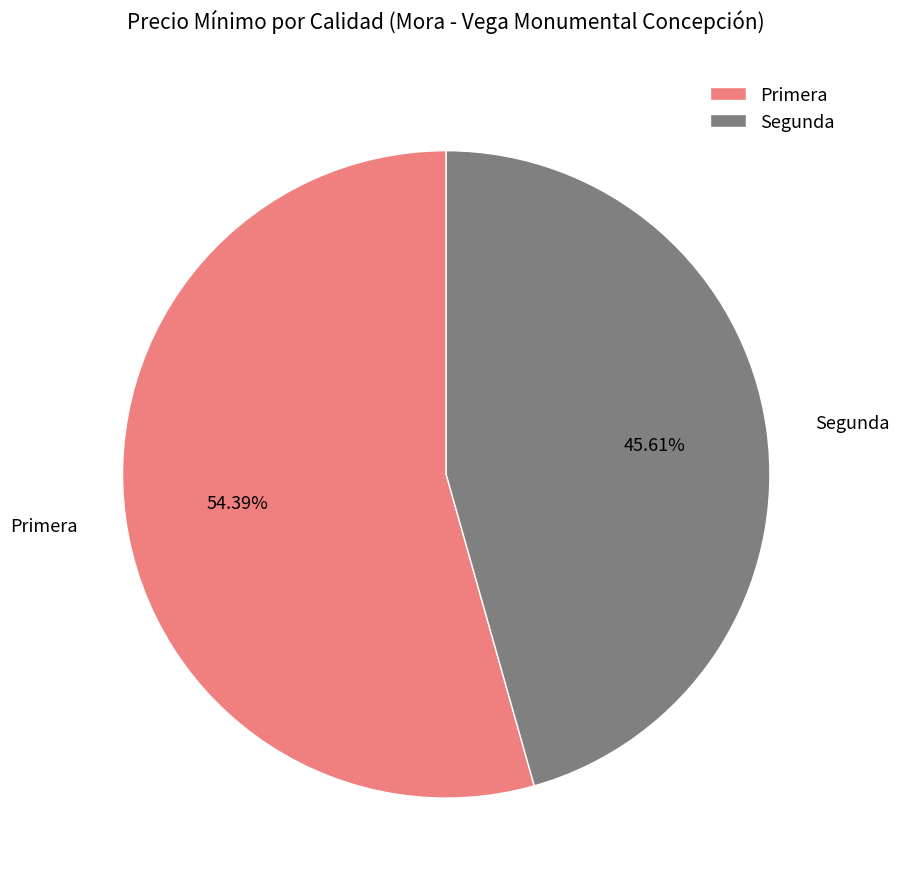

Combined, do Segunda and Primera account for over 50%?

Yes